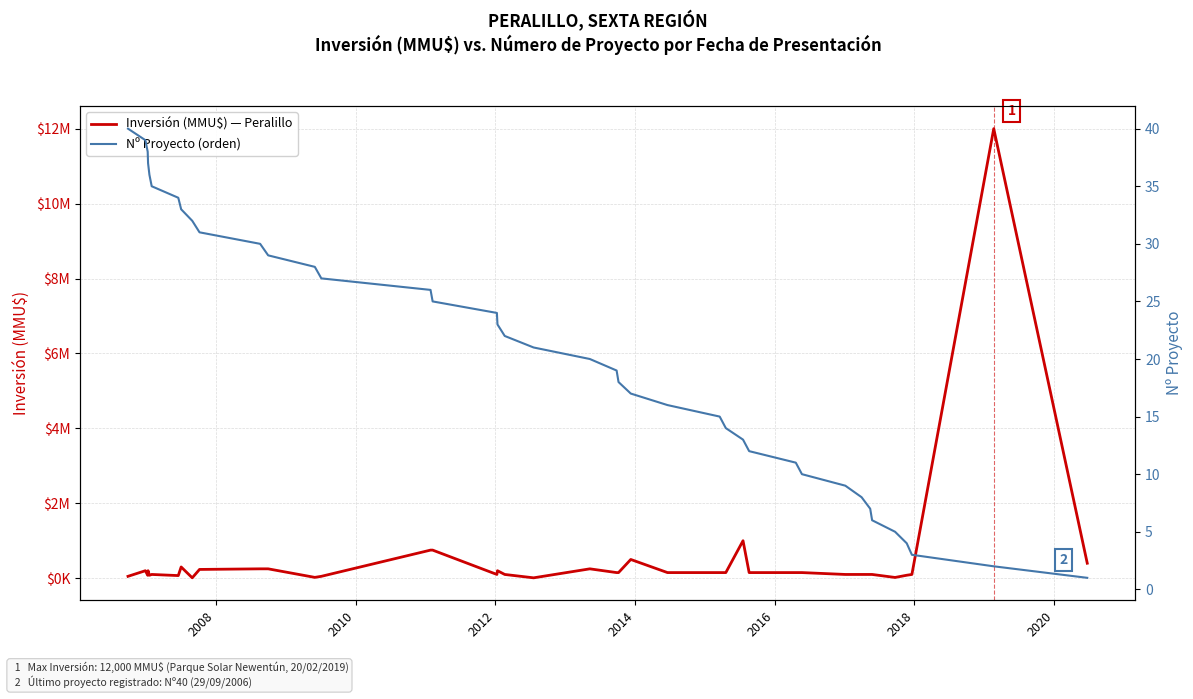

What are all the series names shown in the legend?

Inversión (MMU$) — Peralillo, Nº Proyecto (orden)